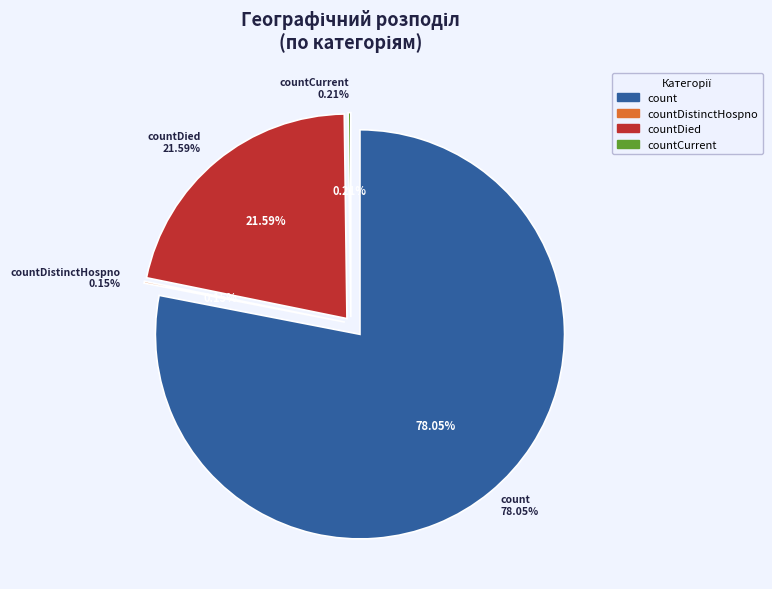

To the nearest percent, what is the difference between the largest and smallest slice percentages?

78%